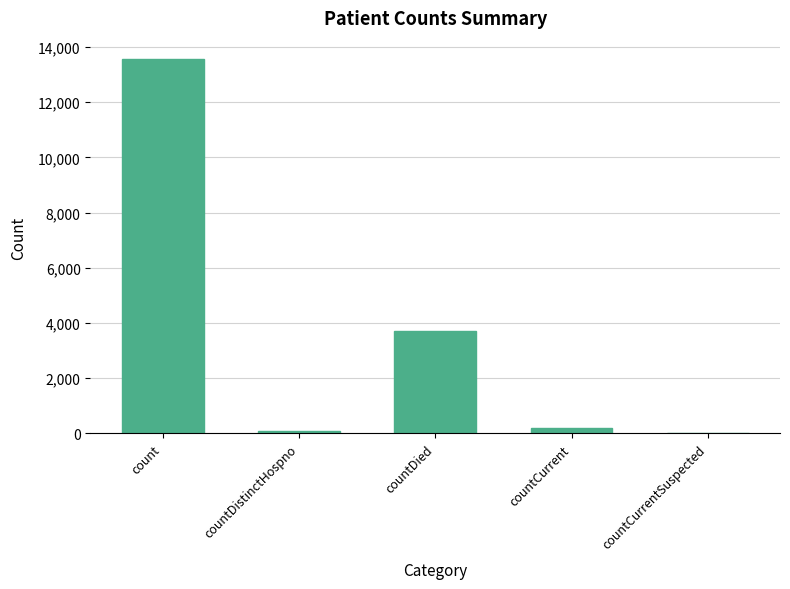

Where is the data nearest to the value 6777?

countDied